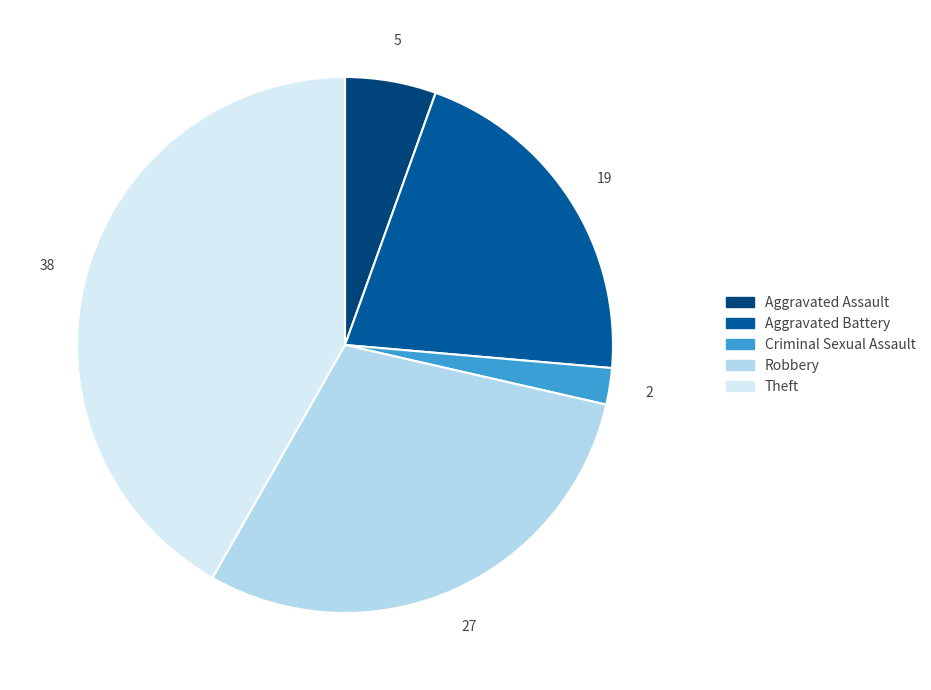

Is there any slice that represents more than half of the pie?

No